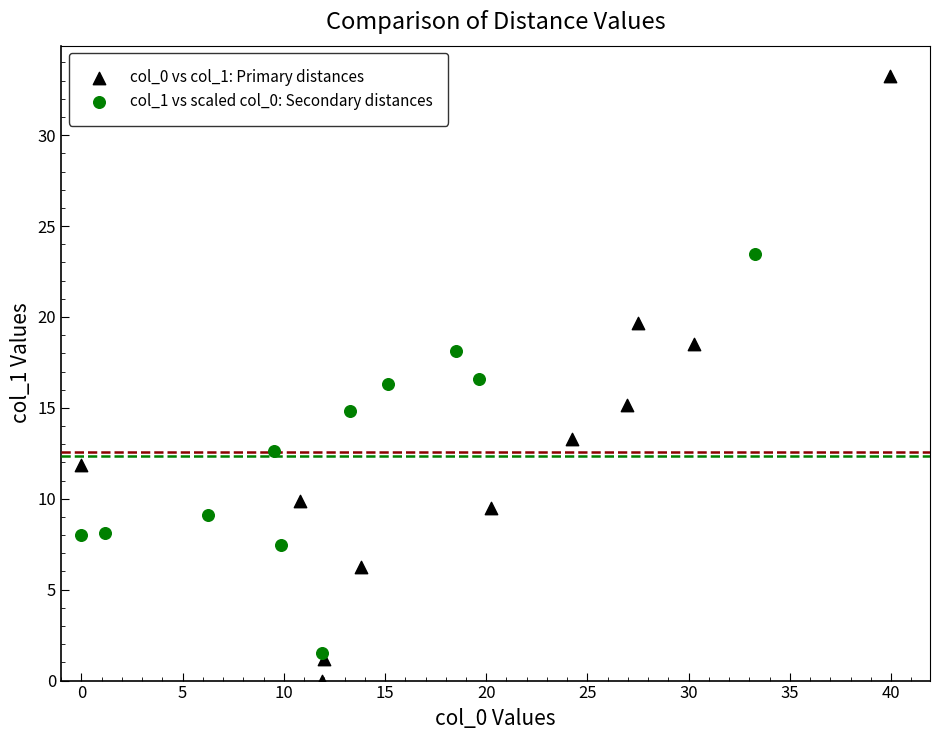

Which series reaches the maximum Y coordinate?

col_0 vs col_1: Primary distances